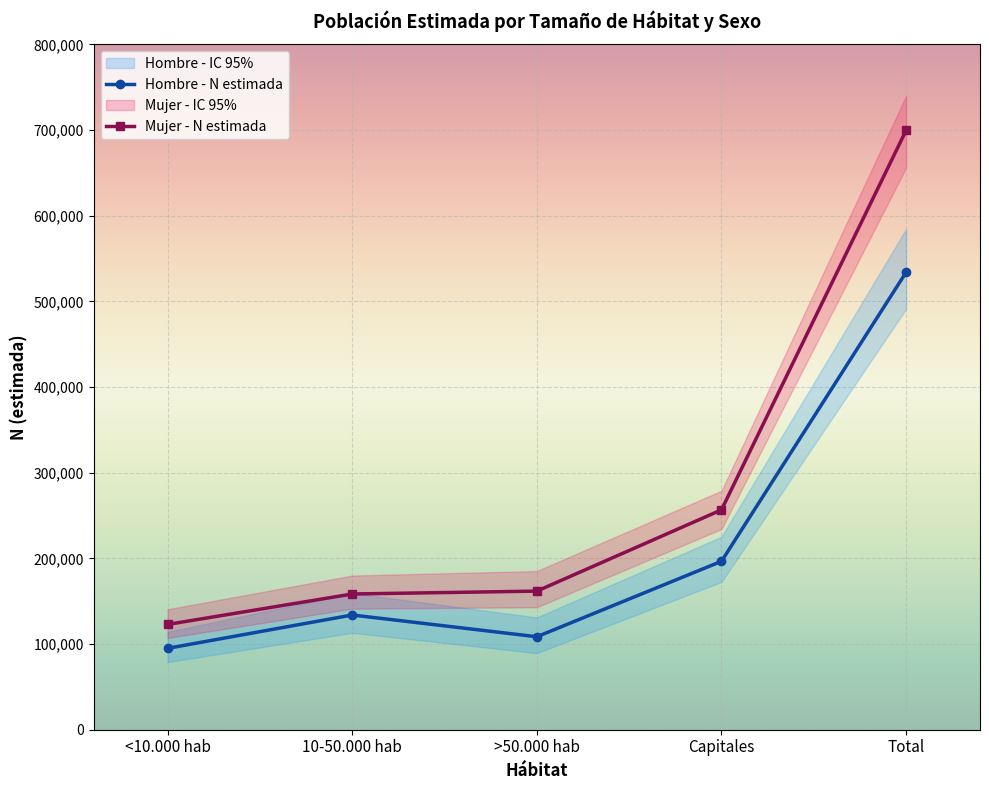

What is the value of the Hombre - N lim inf point at the 1st from the left?

78934